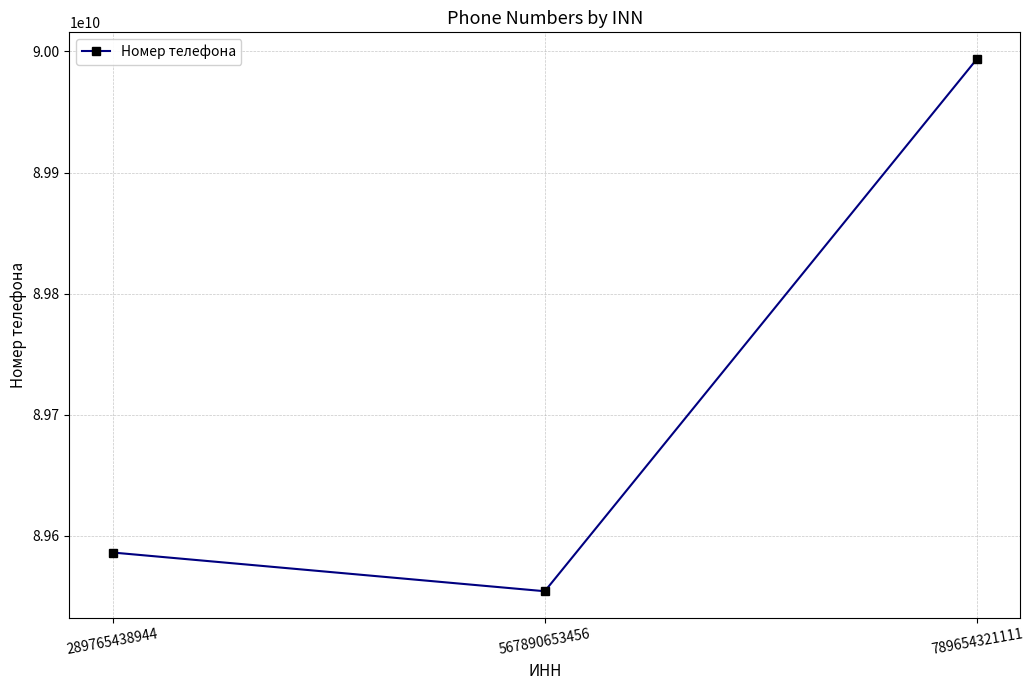

What is the difference between the values at 567890653456 and 789654321111?

439384660